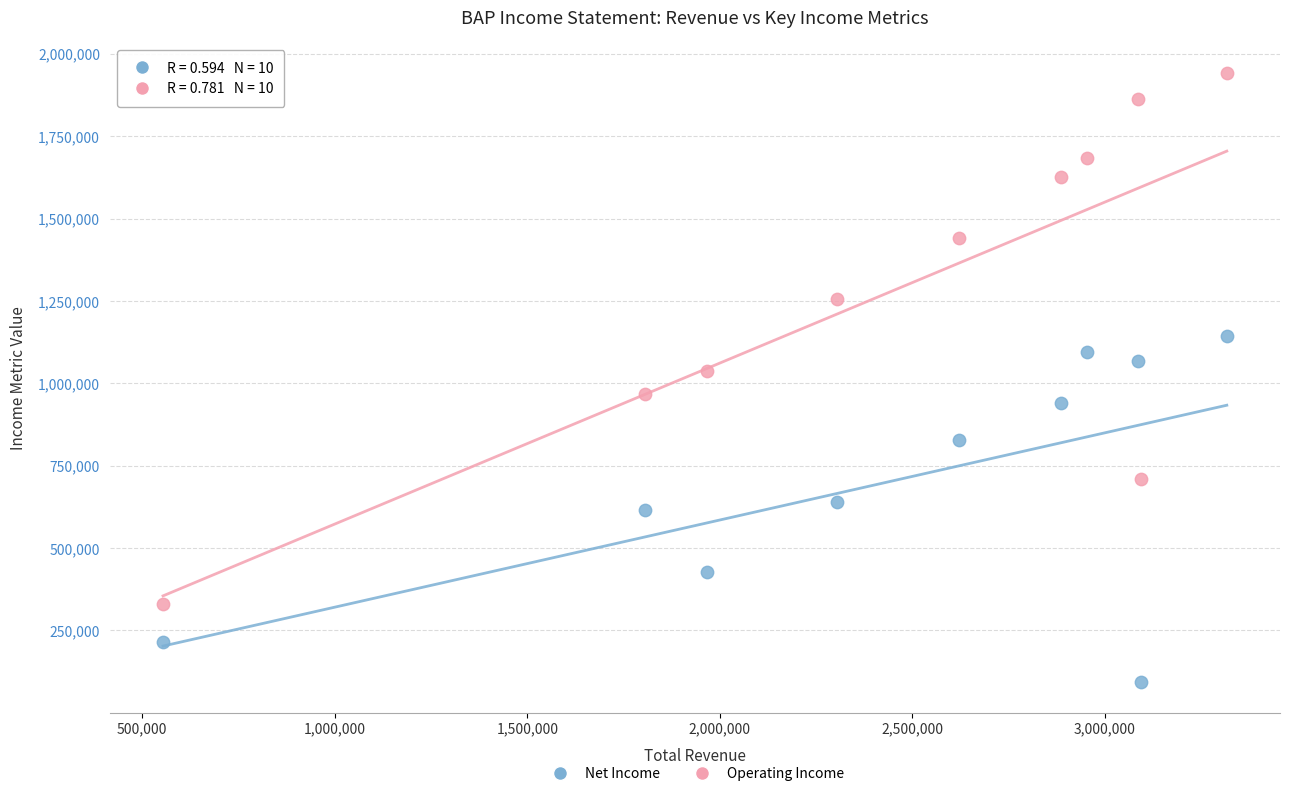

Which series contains the lowest Y value?

Net Income